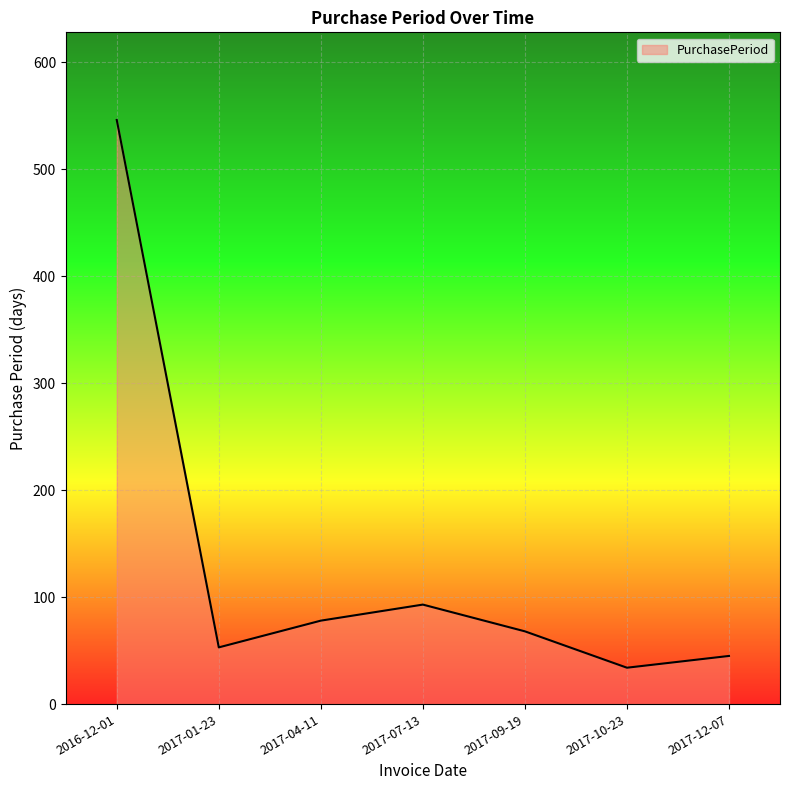

How many interior local valleys (lower than both neighbors) does the data have?

2